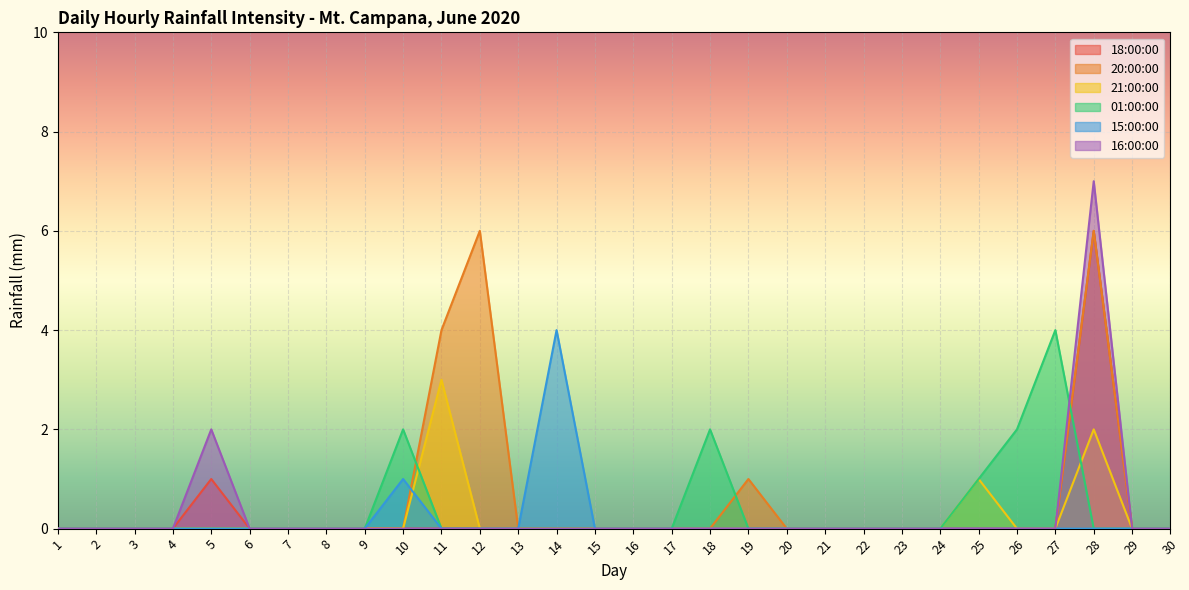

Which series has the largest range (max minus min)?

16:00:00